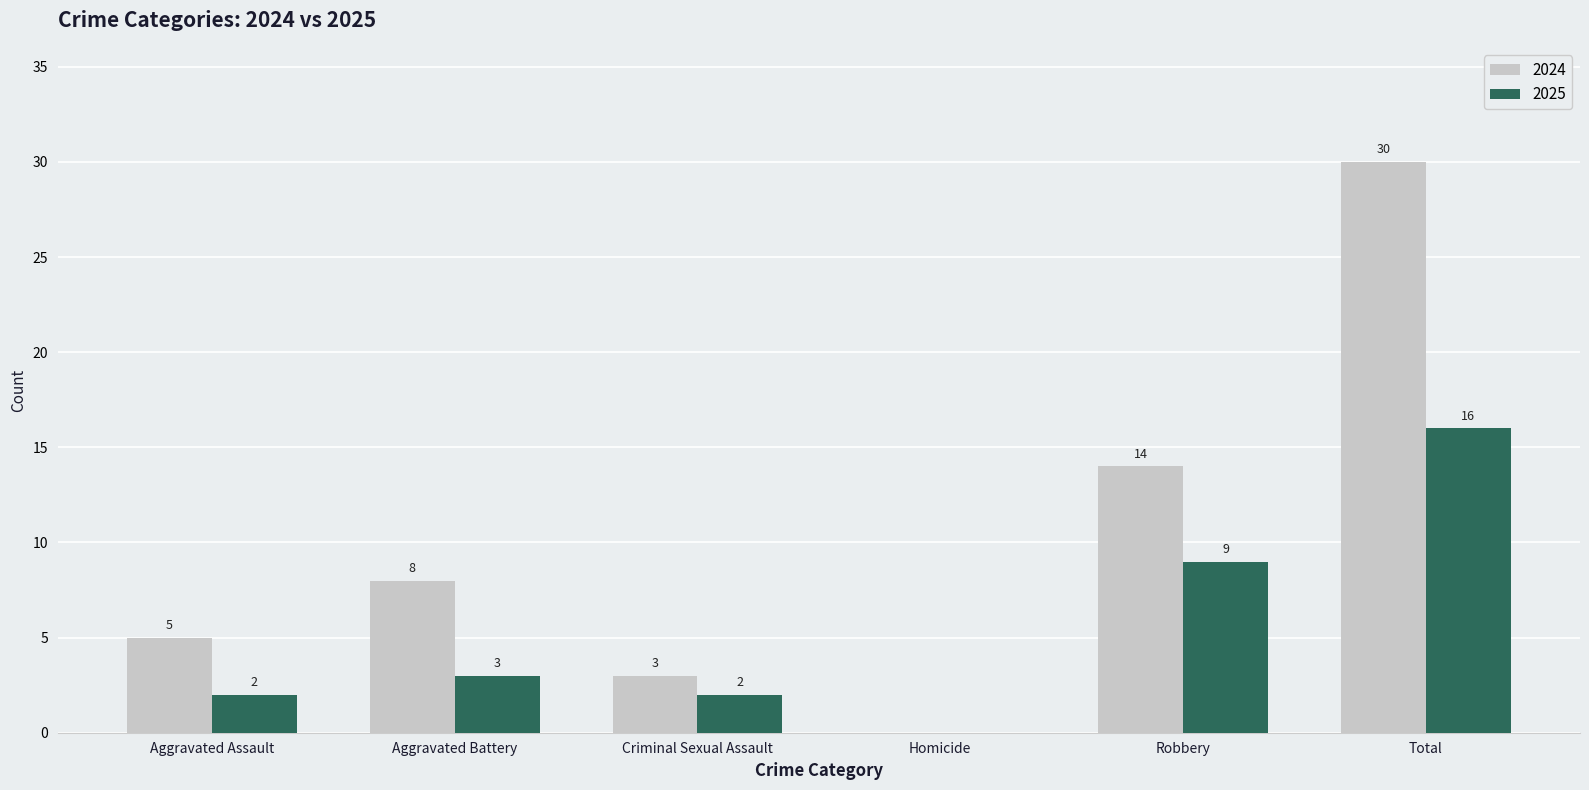

Reading right to left, list all the values displayed in this chart.

2024: 30	14	0	3	8	5
2025: 16	9	0	2	3	2